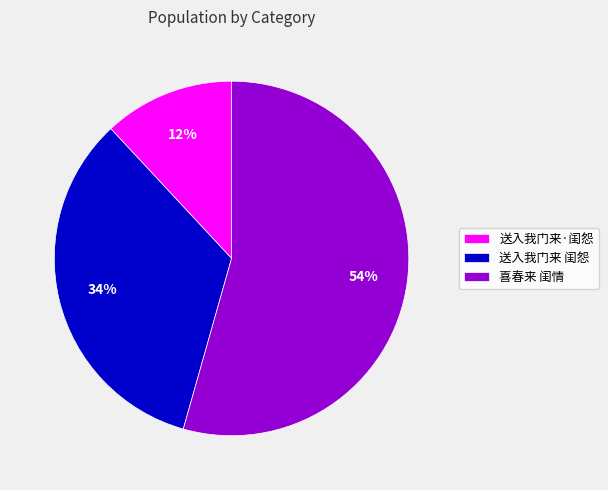

Which has a higher value, 送入我门来·闺怨 or 喜春来 闺情?

喜春来 闺情